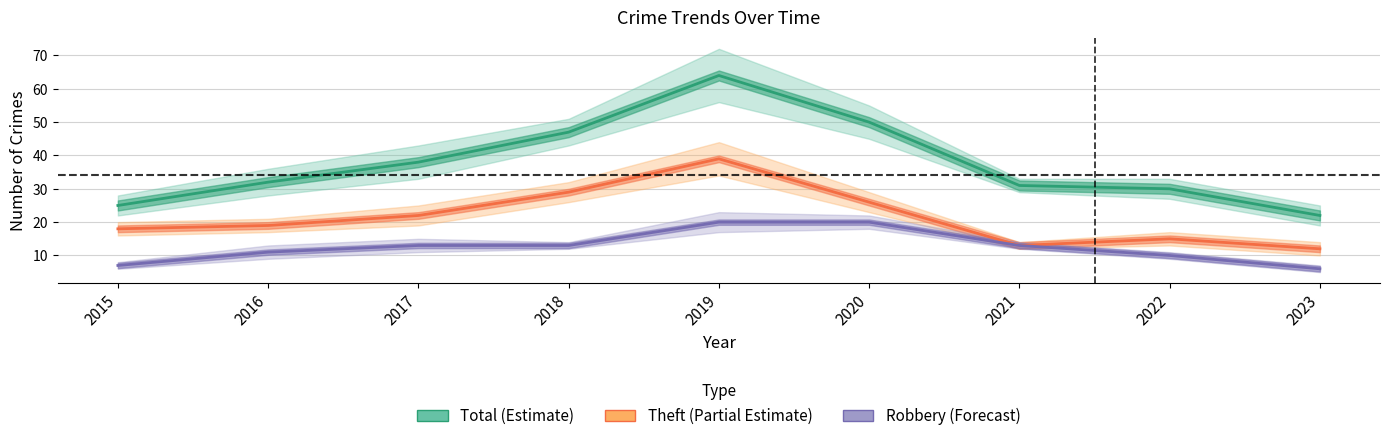

The Total series shows 35 at 2023. True or false?

False